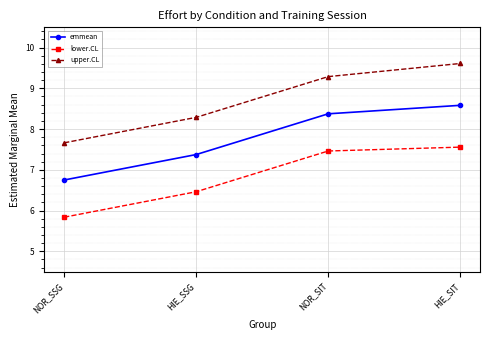

What is the average value of the emmean series?

7.8